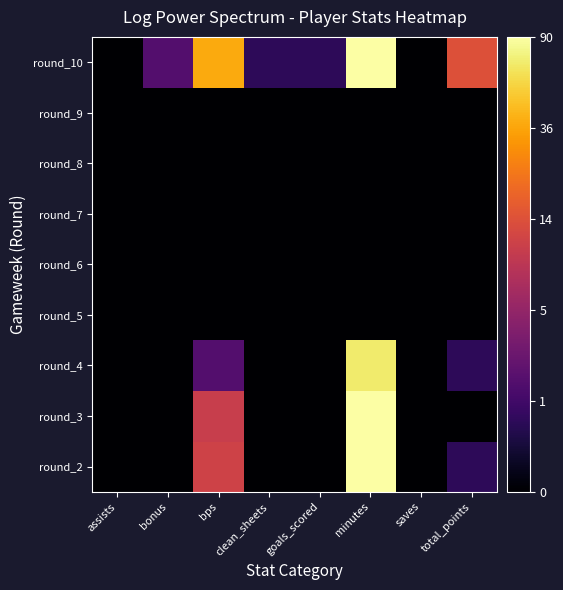

Which category has the lowest value across all series?

assists